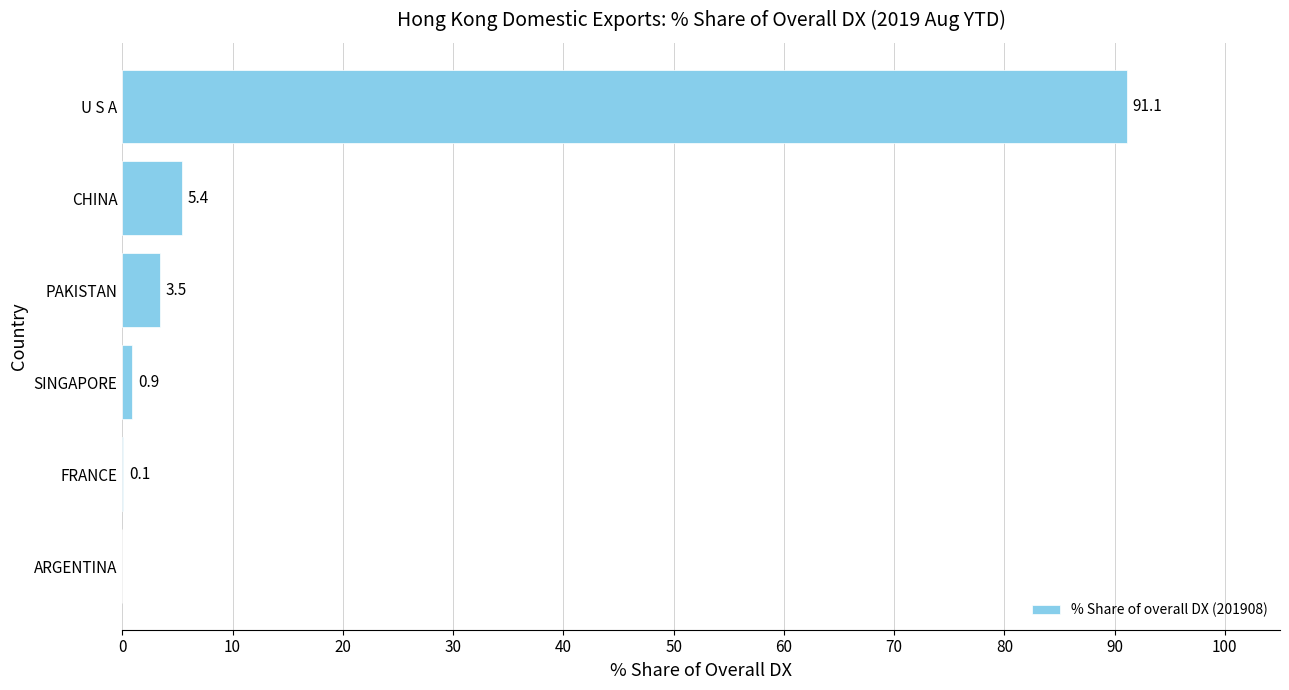

Reading bottom to top, list all the values displayed in this chart.

ARGENTINA=0.0	FRANCE=0.1	SINGAPORE=0.9	PAKISTAN=3.5	CHINA=5.4	U S A=91.1